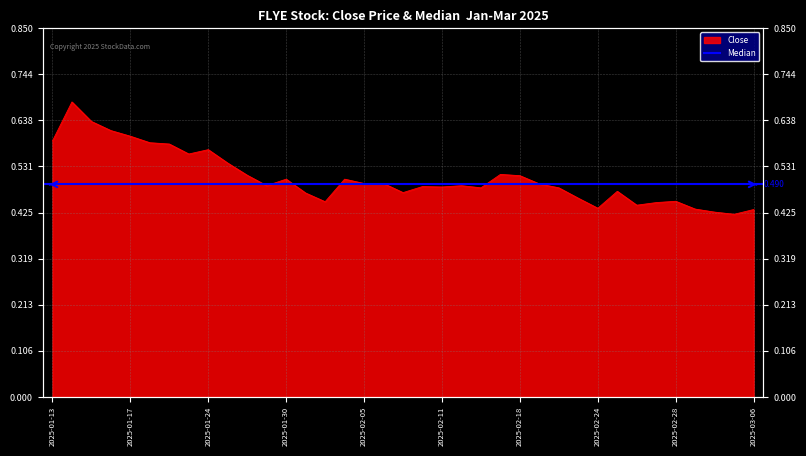

Is it true that the value at 2025-02-06 is 0.5?

True